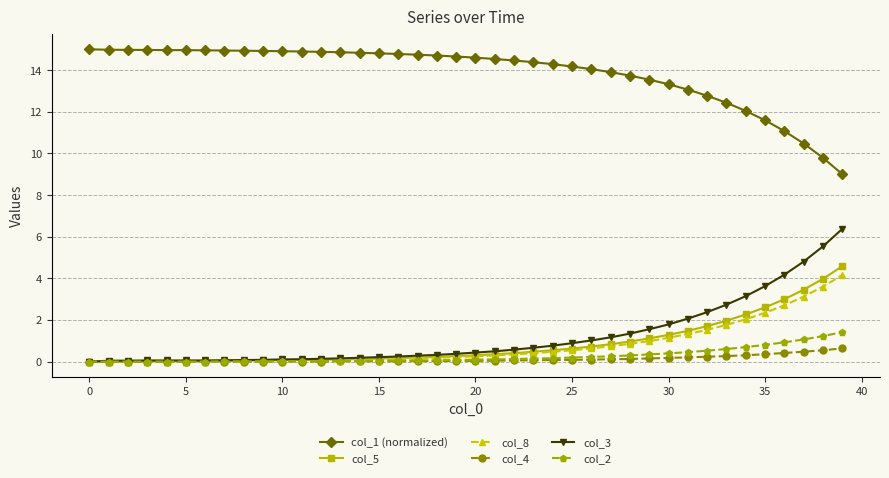

Which series has the largest total across all categories?

col_1 (normalized)